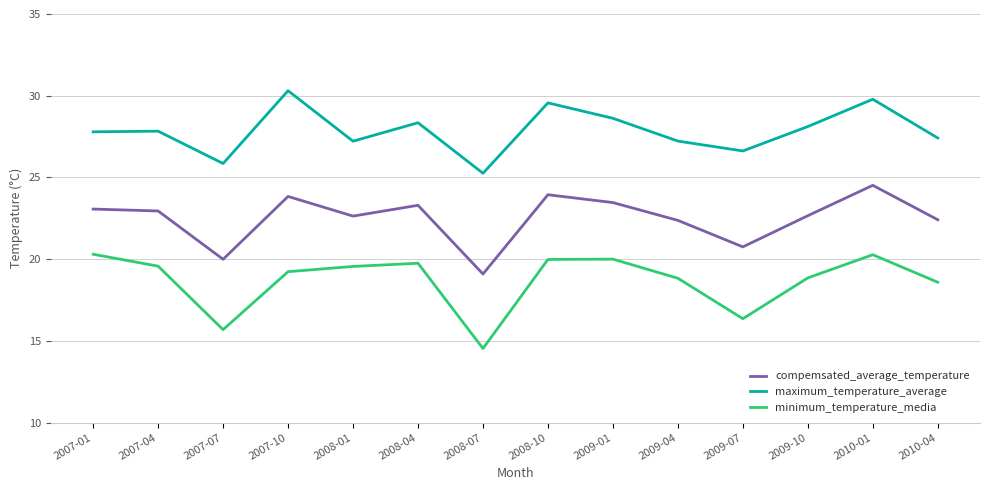

At how many categories does at least one series exceed 19?

14